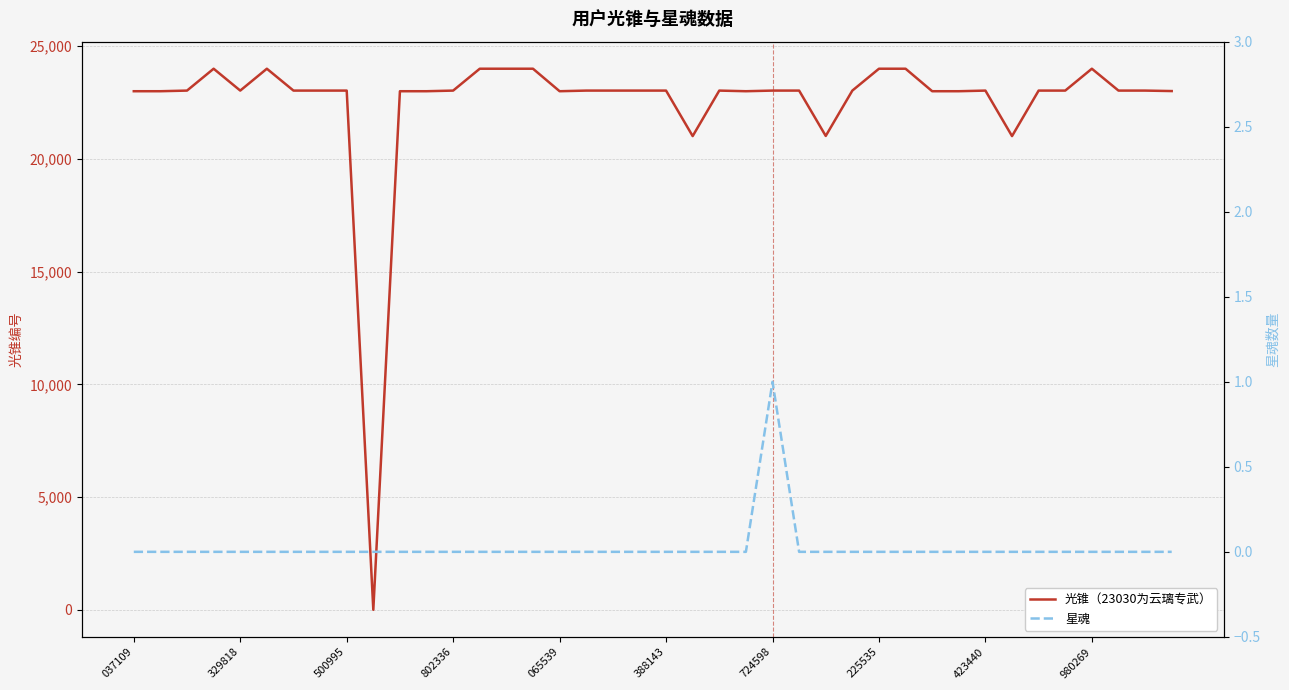

How many interior local valleys does the 光锥（23030为云璃专武） series have?

7